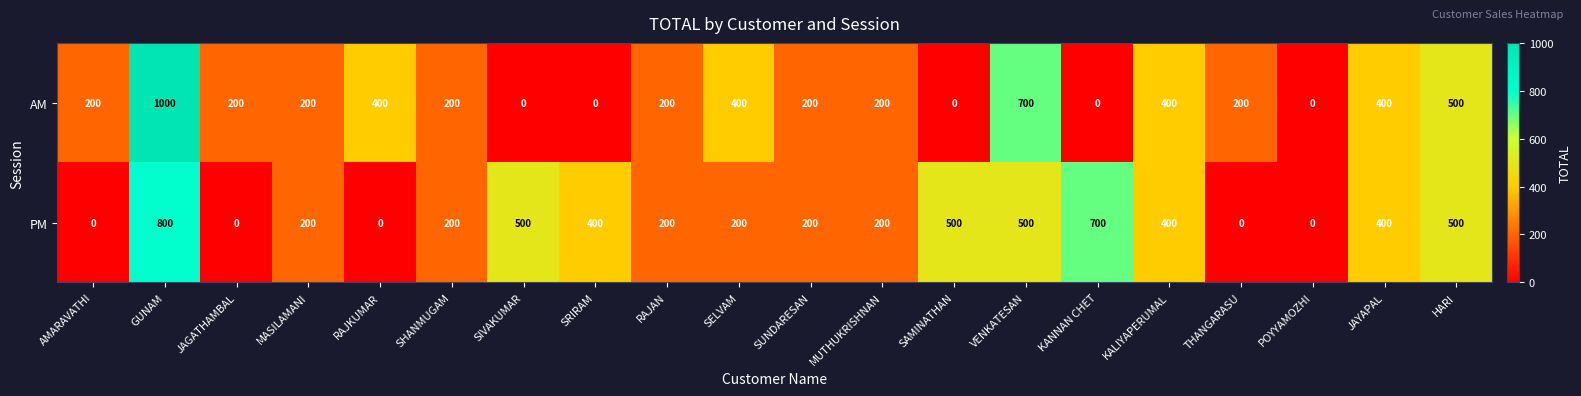

What is the maximum value for PM?

800